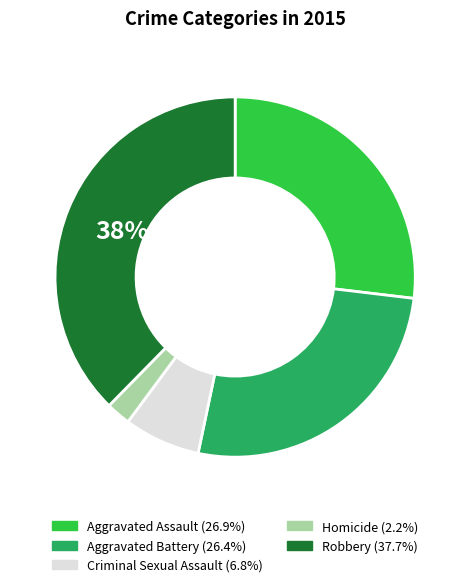

Which category has the smallest portion of the pie?

Homicide